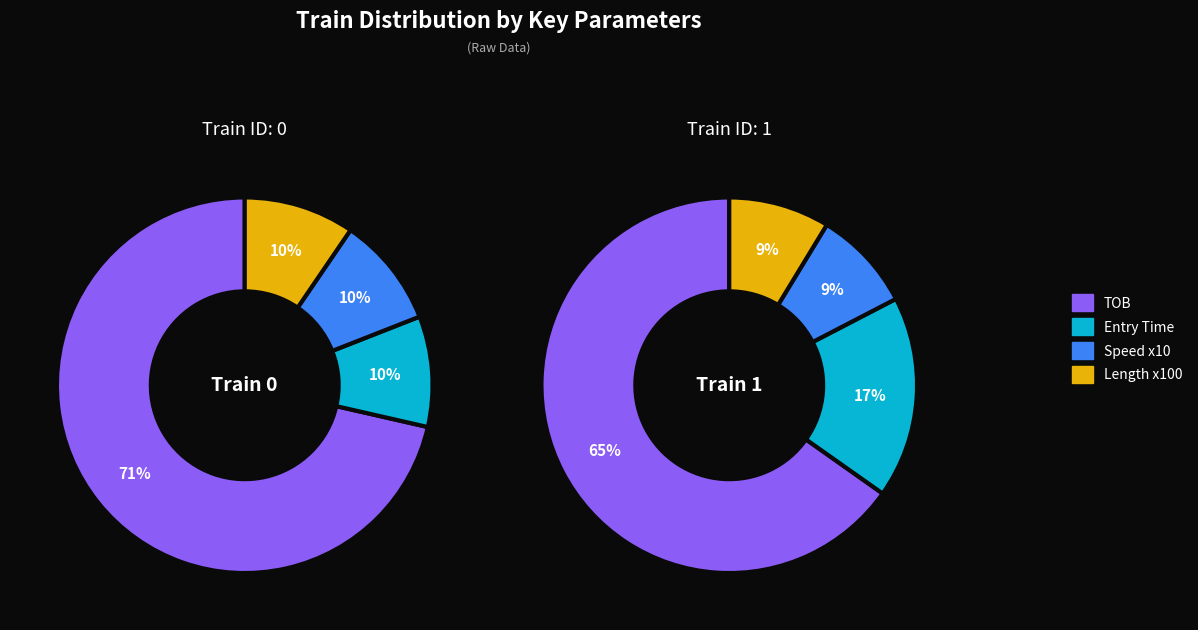

Combined, do 1 and 0 account for over 50%?

Yes